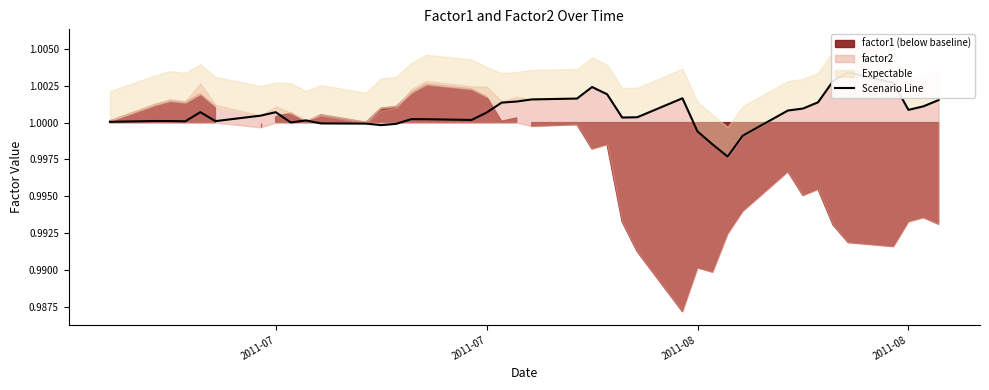

What is the value of the 32nd point from the left?

1.0